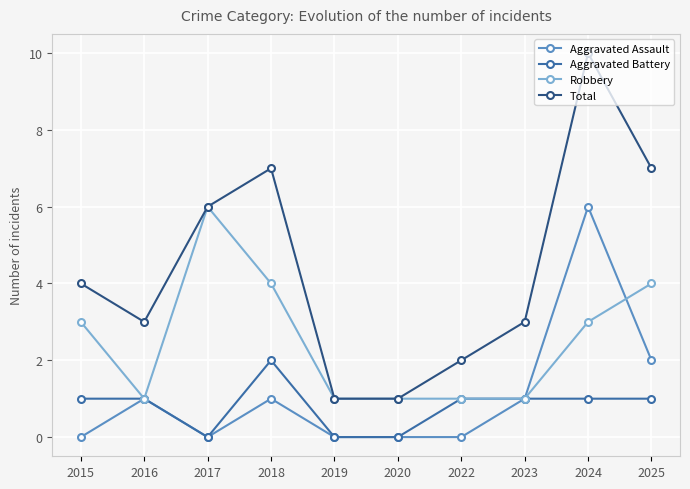

Between 2020 and 2023, which series saw the biggest shift?

Total